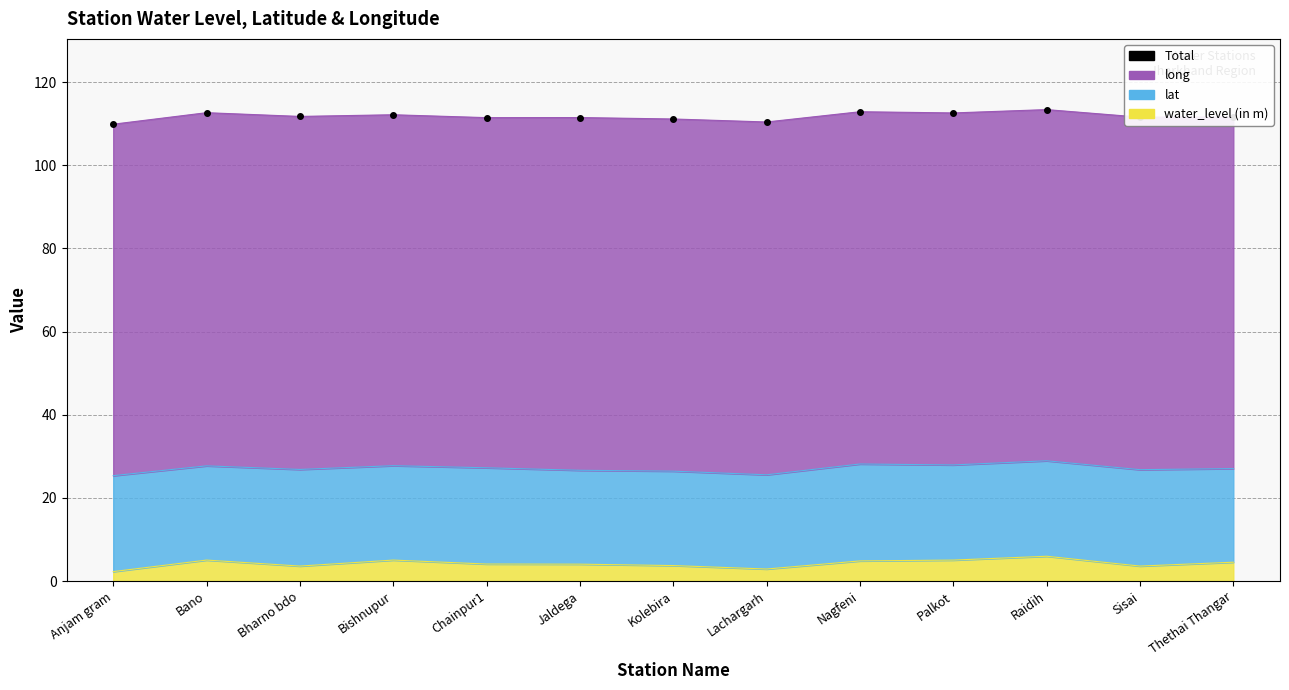

List the labels in order of value, smallest first.

Anjam gram, Lachargarh, Kolebira, Chainpur1, Jaldega, Sisai, Thethai Thangar, Bharno bdo, Bishnupur, Palkot, Bano, Nagfeni, Raidih